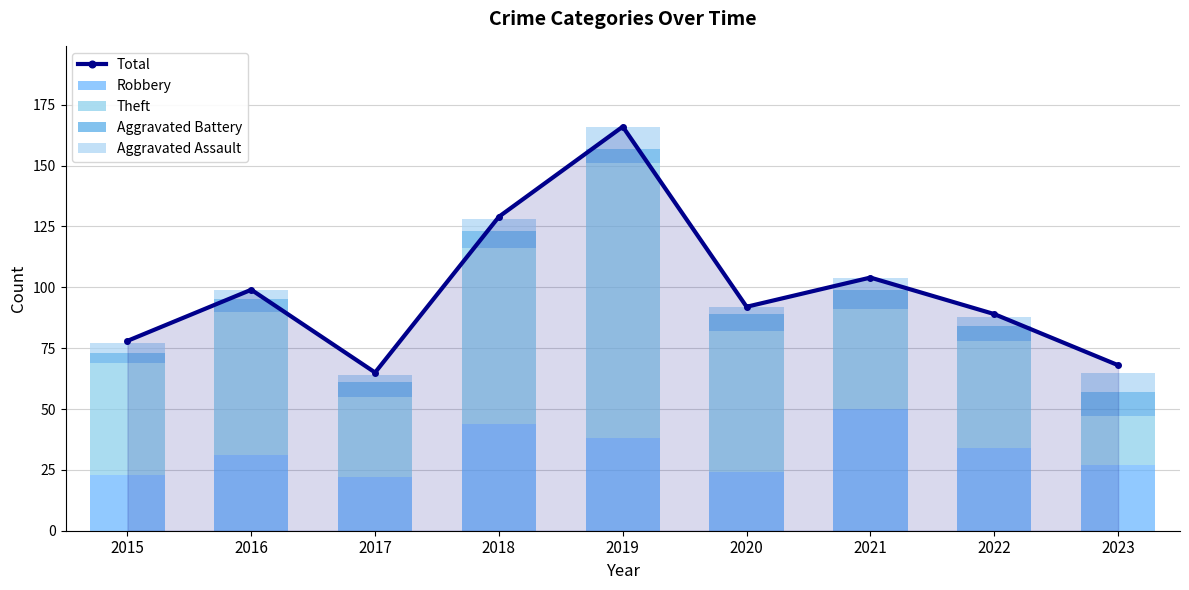

The Robbery series shows 9 at 2019. True or false?

False